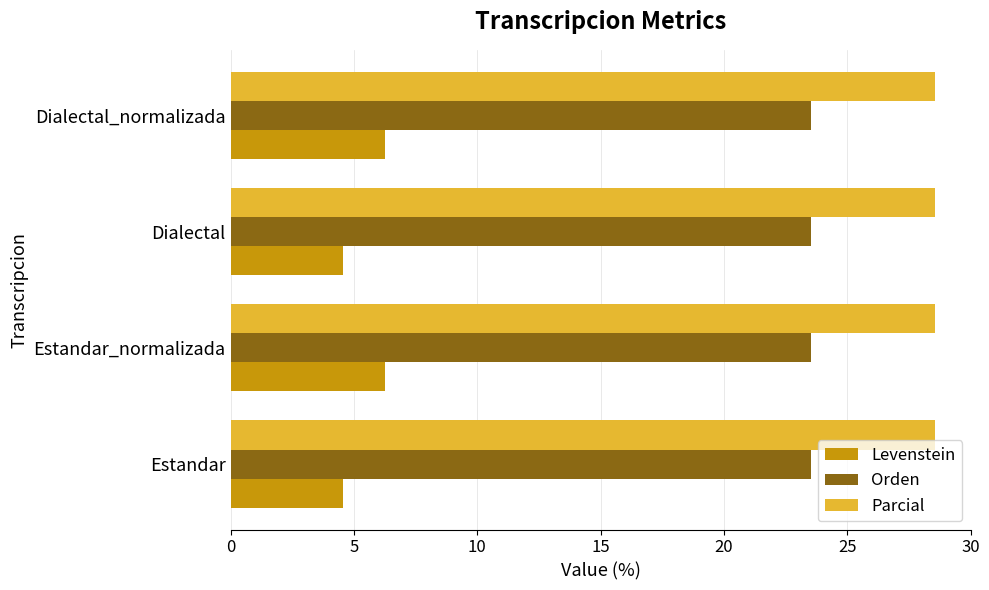

Rank the series by their maximum value, from lowest to highest.

Levenstein, Orden, Parcial